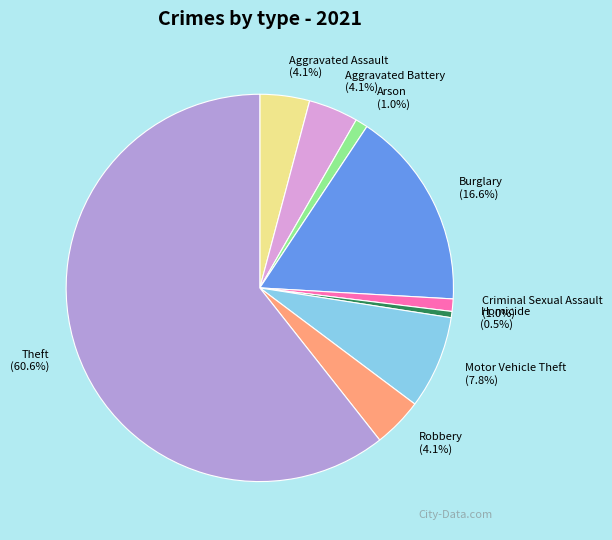

To the nearest percent, what is the combined percentage of Motor Vehicle Theft and Robbery?

12%